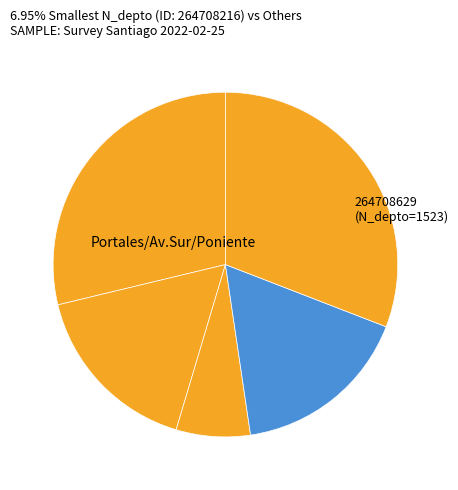

Rank the categories by value from lowest to highest.

264708216, 264707462, 264708629, 264707010, 264709089